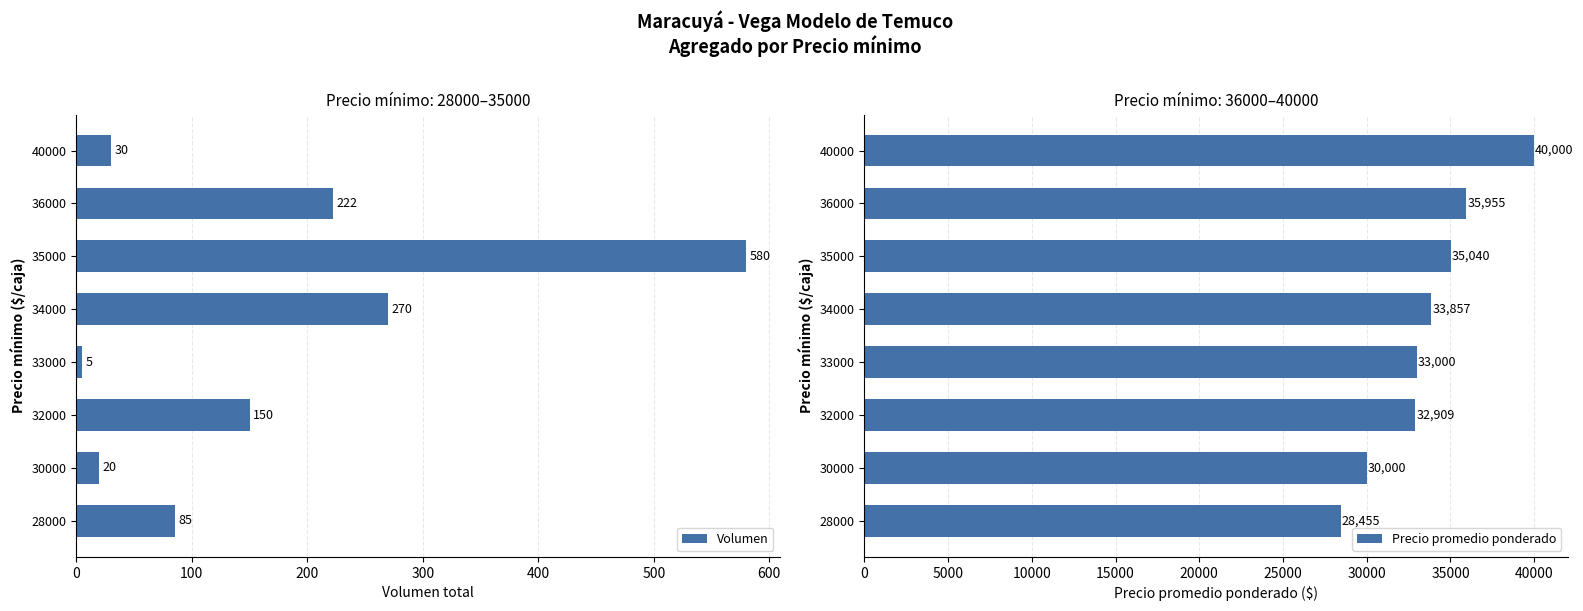

What is the minimum value for Volumen?

5